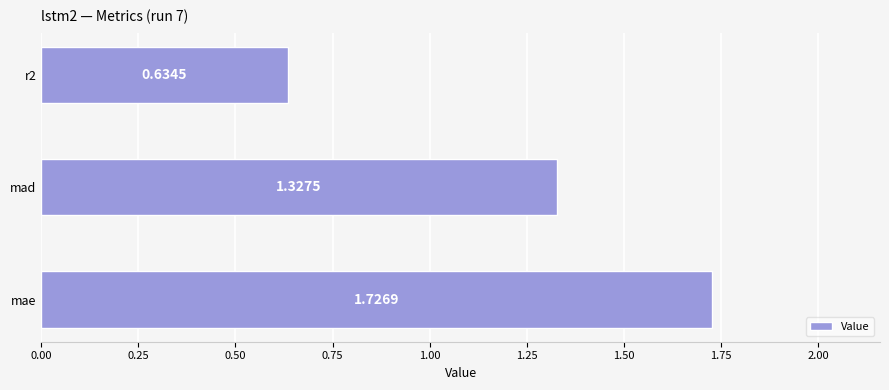

Are the bars grouped side by side (vs. stacked)?

No